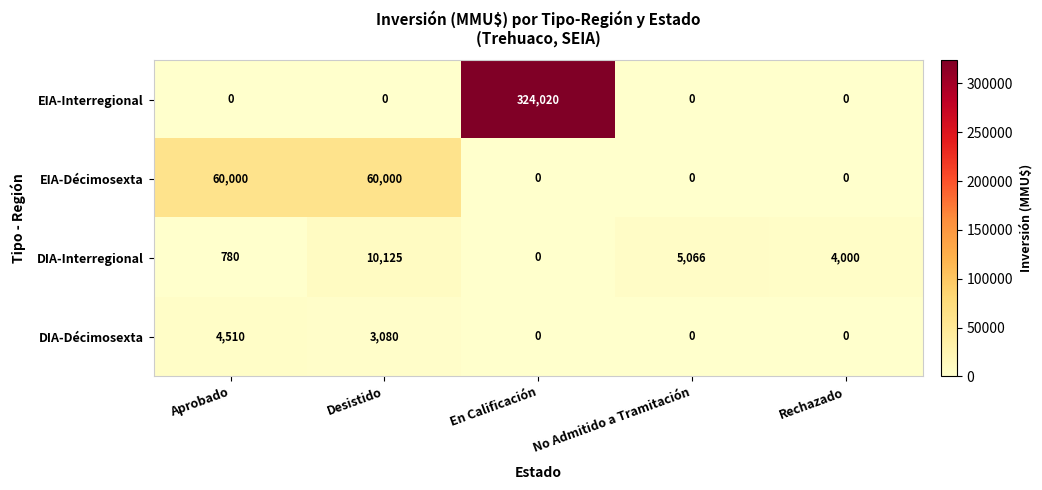

Is it true that DIA-Interregional equals 4000 at Rechazado?

True